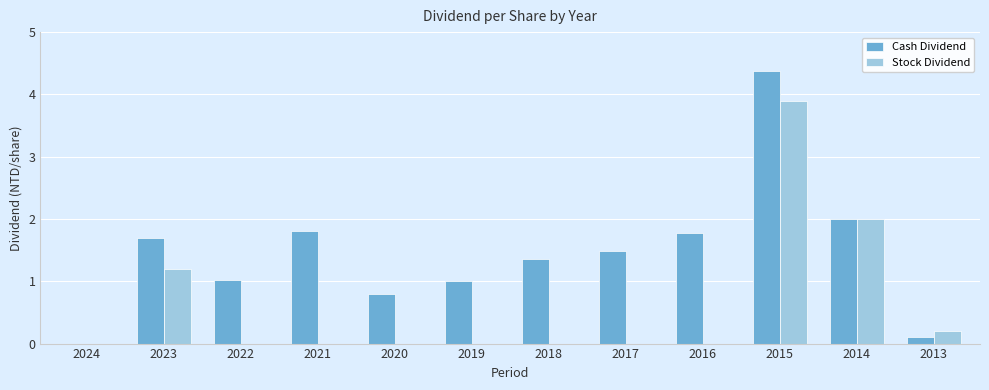

Which series has the widest spread of values?

Cash Dividend